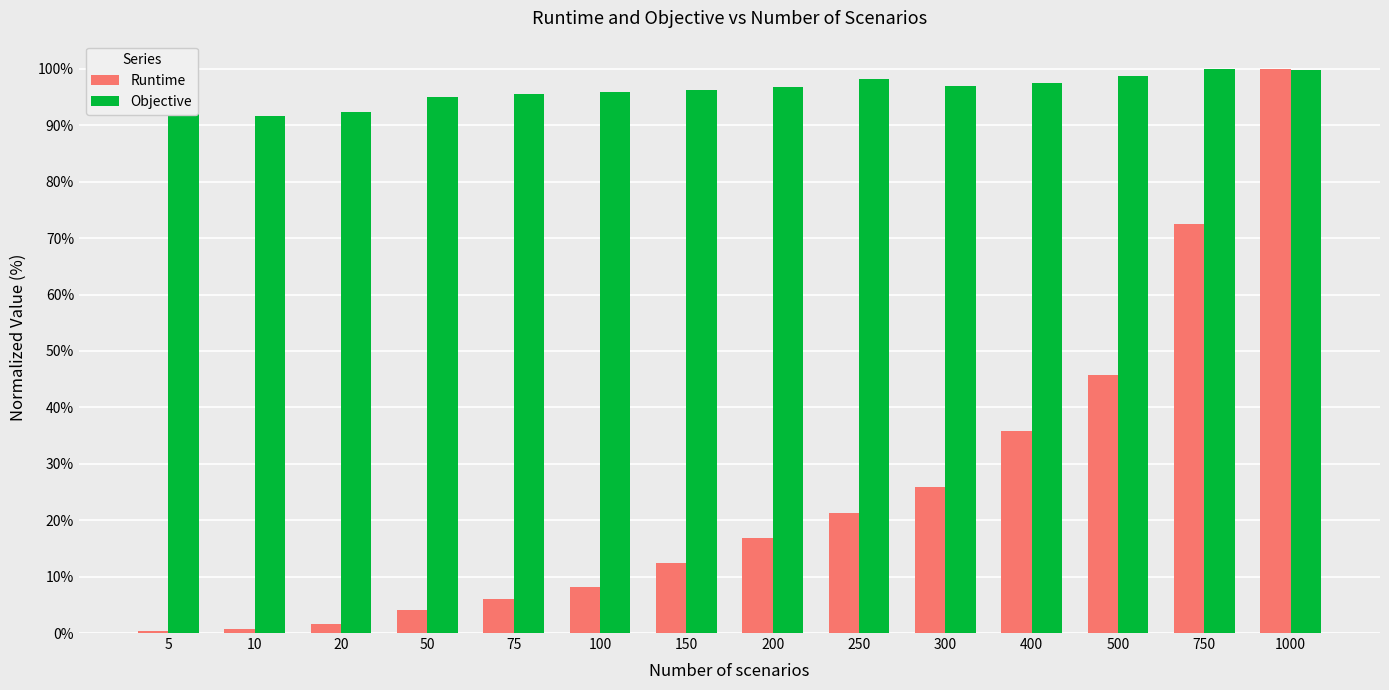

What is the sum of all Runtime values?

351.6